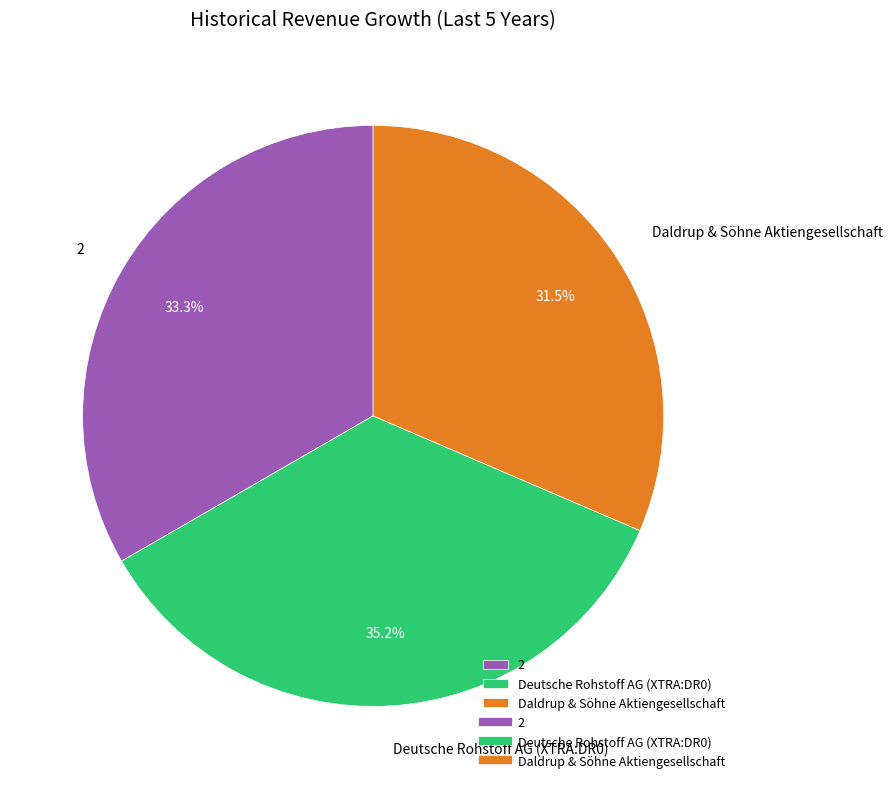

What portion of the pie excludes Deutsche Rohstoff AG (XTRA:DR0)?

64.8%